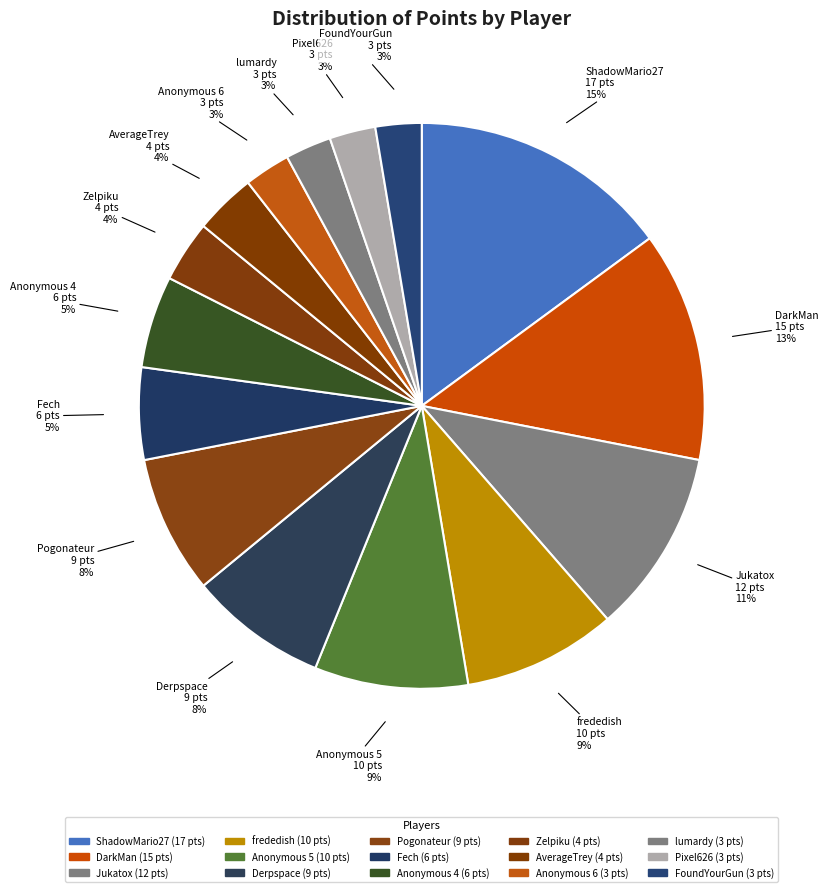

The Fech slice represents 5% of the pie. True or false?

True